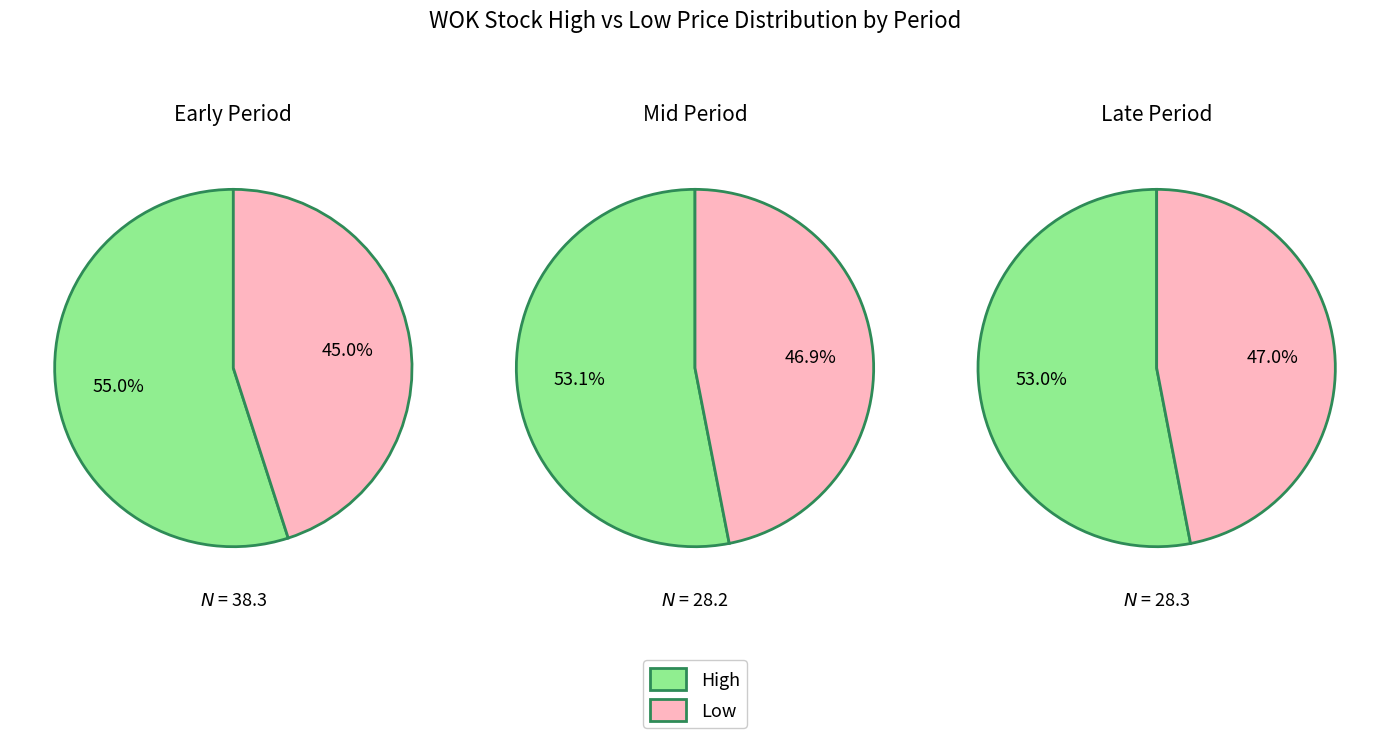

To the nearest percent, what is the difference between the largest and smallest slice percentages?

2%